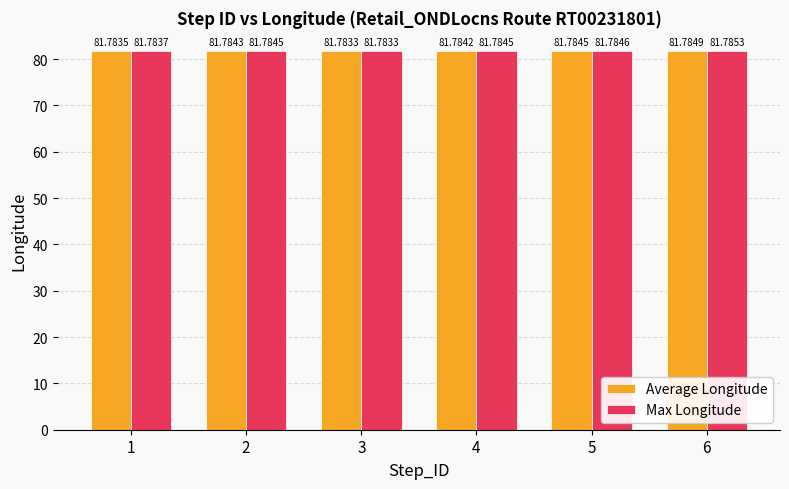

List the series in order of their peak value, highest first.

Max Longitude, Average Longitude